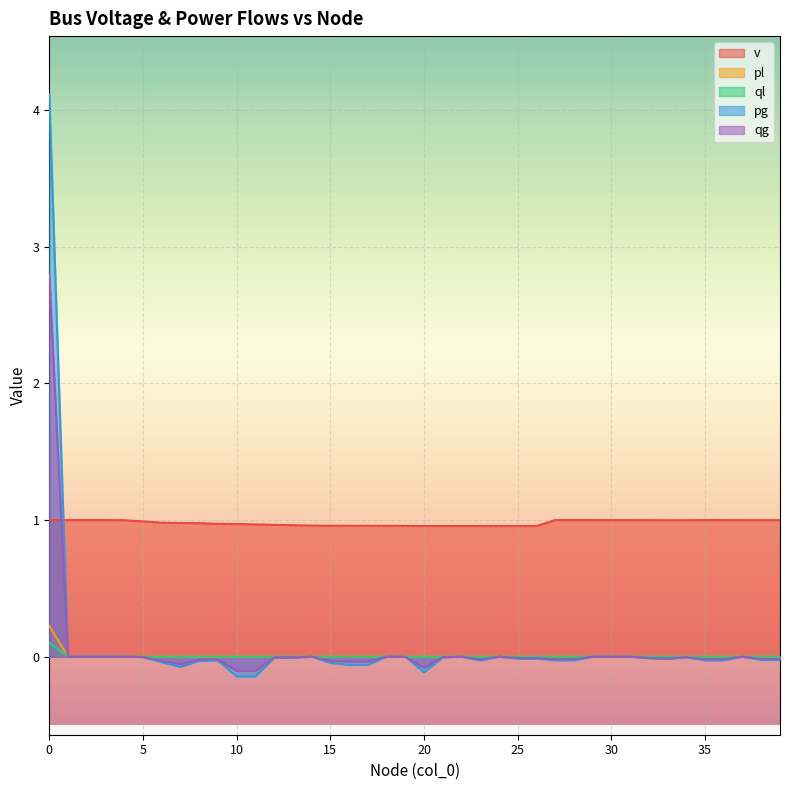

Which has a higher value, 25 or 18?

18